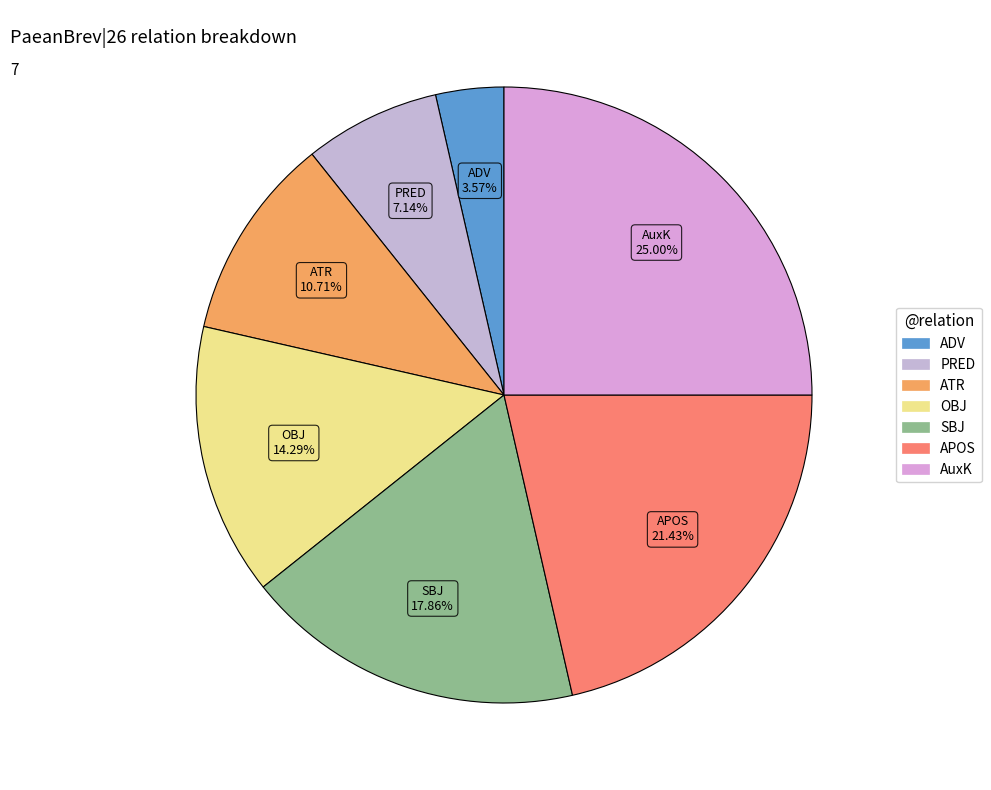

Is ATR the majority of the pie?

No